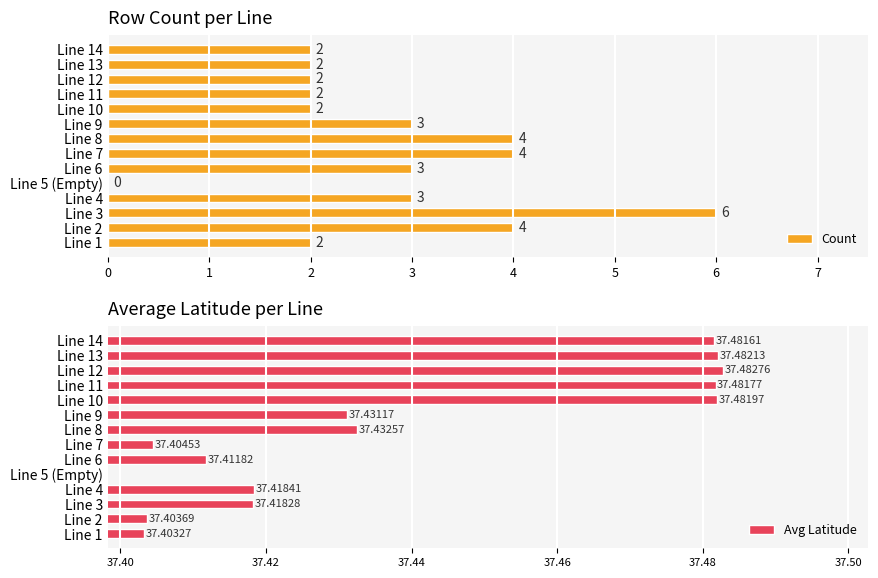

The value of Count at Line 2 is 5. True or false?

False